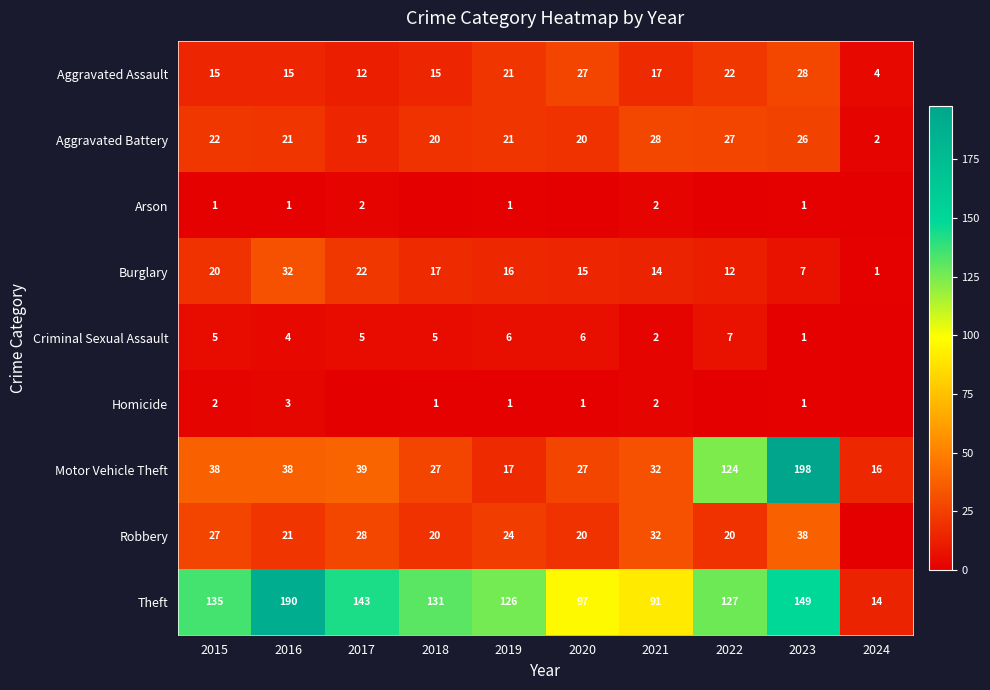

Between 2019 and 2023, which series saw the biggest shift?

Motor Vehicle Theft